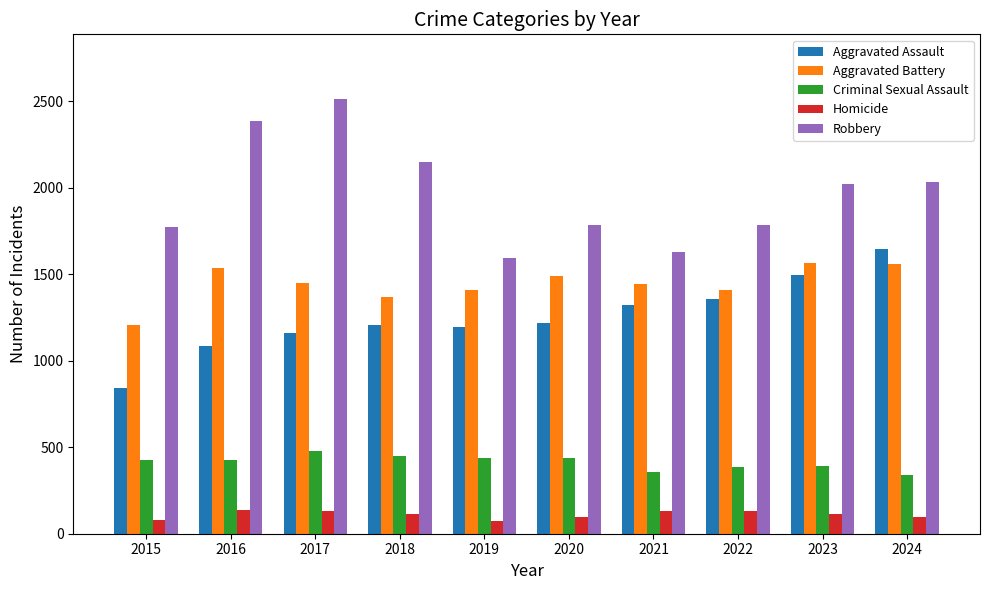

Does the chart contain stacked bars?

No